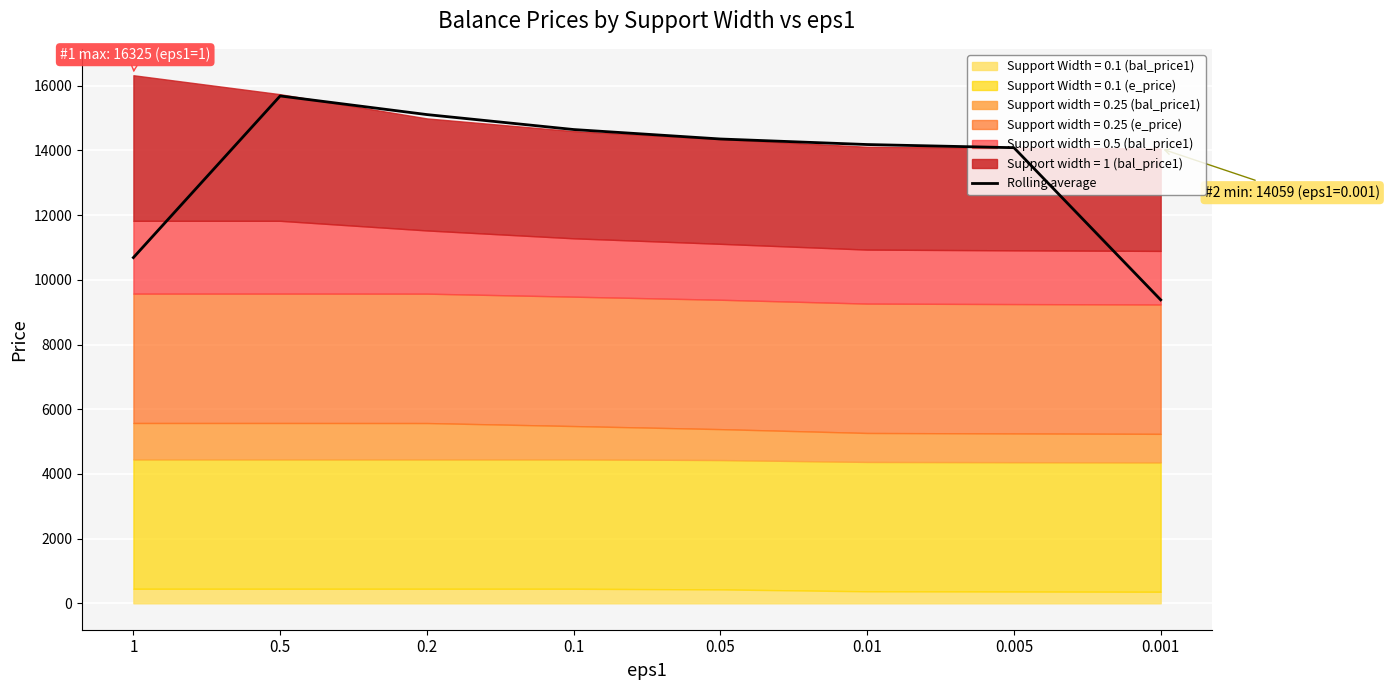

Rank the categories by value from highest to lowest.

0.5, 0.2, 0.1, 0.05, 0.01, 0.005, 1, 0.001